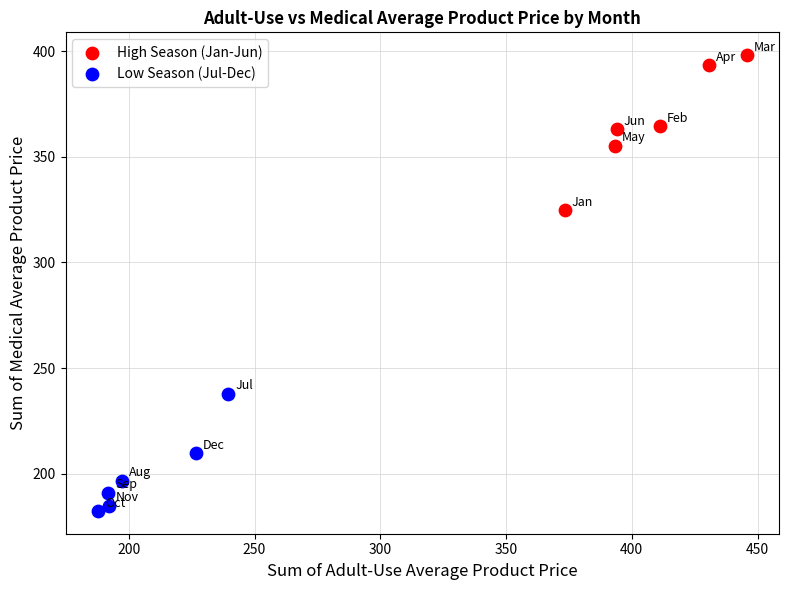

Which series reaches the maximum Y coordinate?

High Season (Jan-Jun)